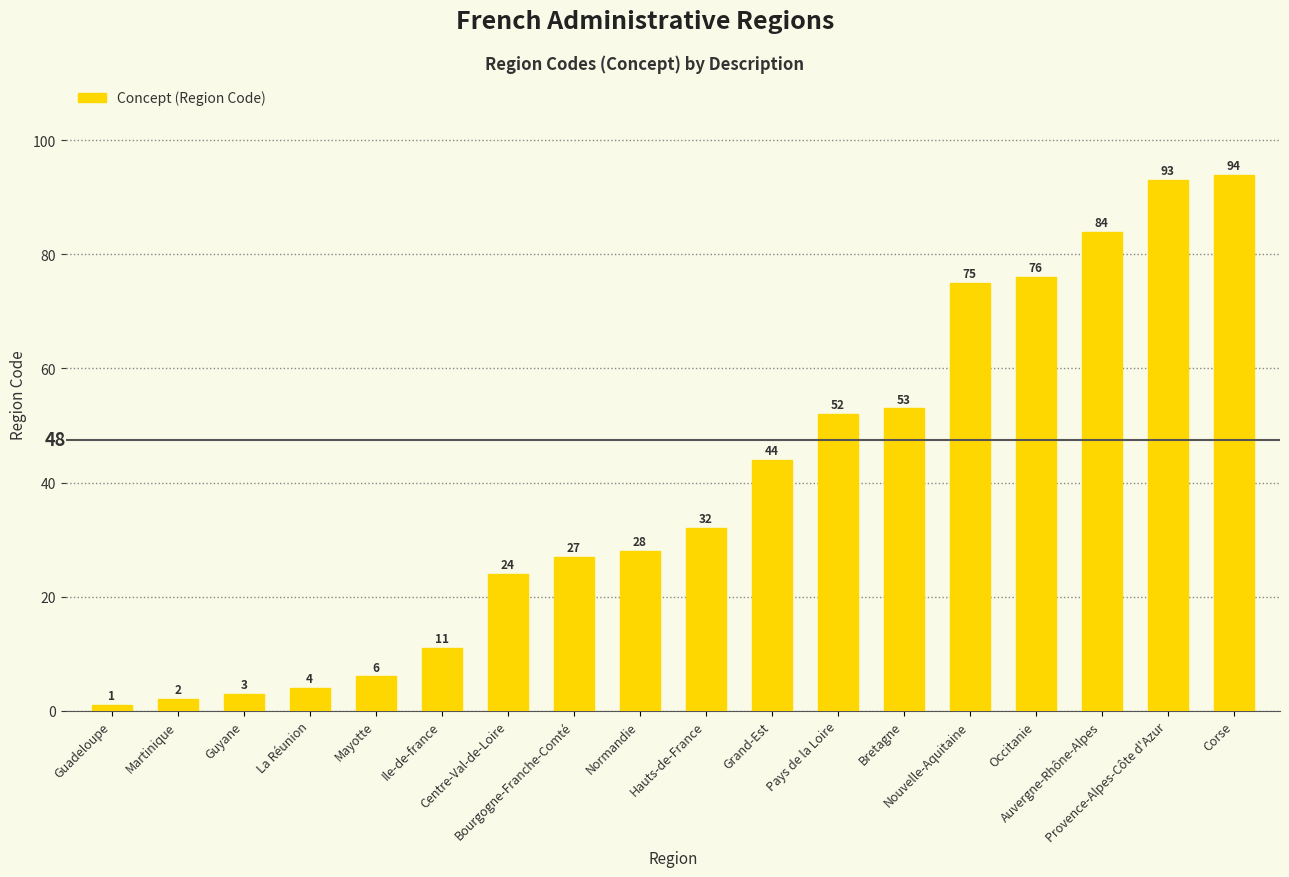

Reading left to right, what are all the values shown in this chart?

1	2	3	4	6	11	24	27	28	32	44	52	53	75	76	84	93	94